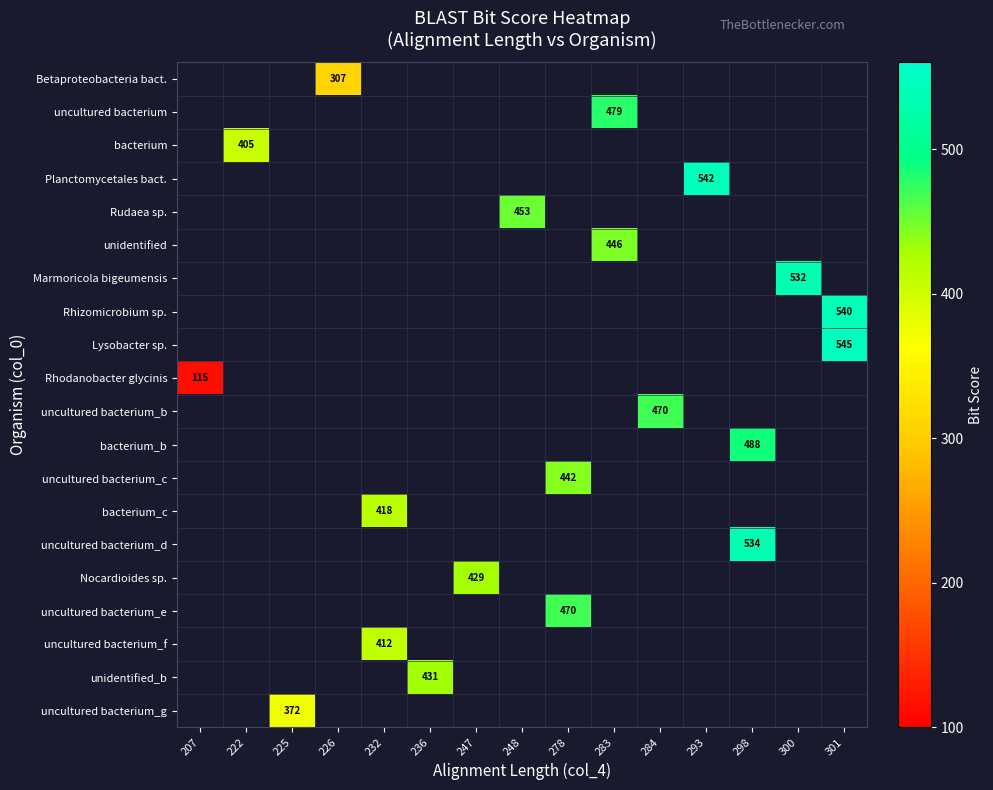

How many data points does each series have?

15